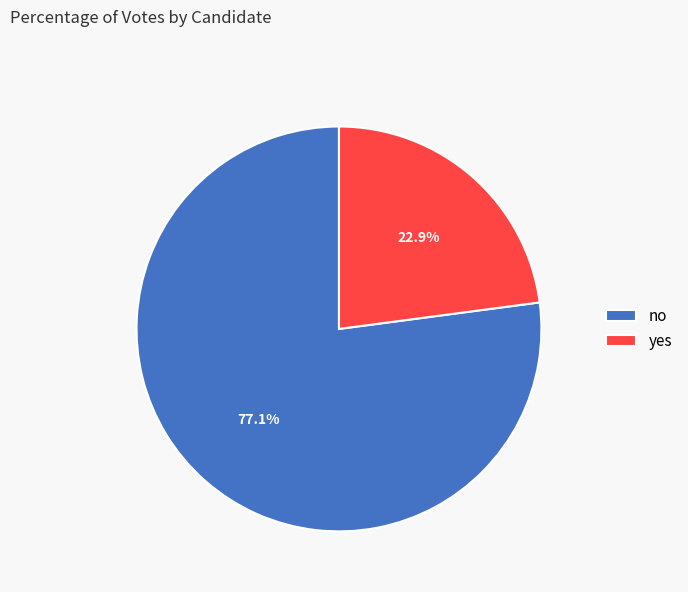

Does yes represent more than half of the total?

No